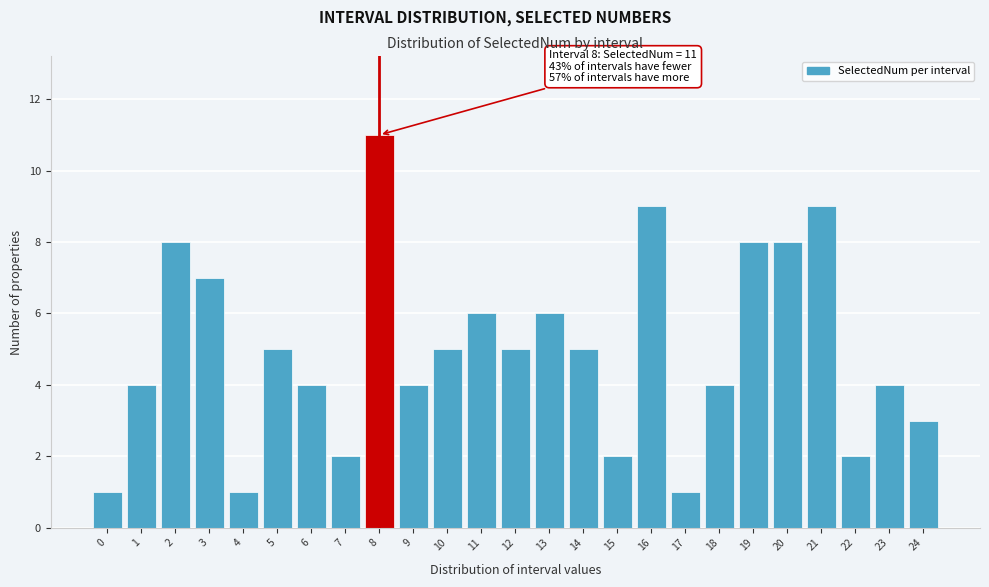

Reading left to right, extract all data points from this chart.

0=1	1=4	2=8	3=7	4=1	5=5	6=4	7=2	8=11	9=4	10=5	11=6	12=5	13=6	14=5	15=2	16=9	17=1	18=4	19=8	20=8	21=9	22=2	23=4	24=3